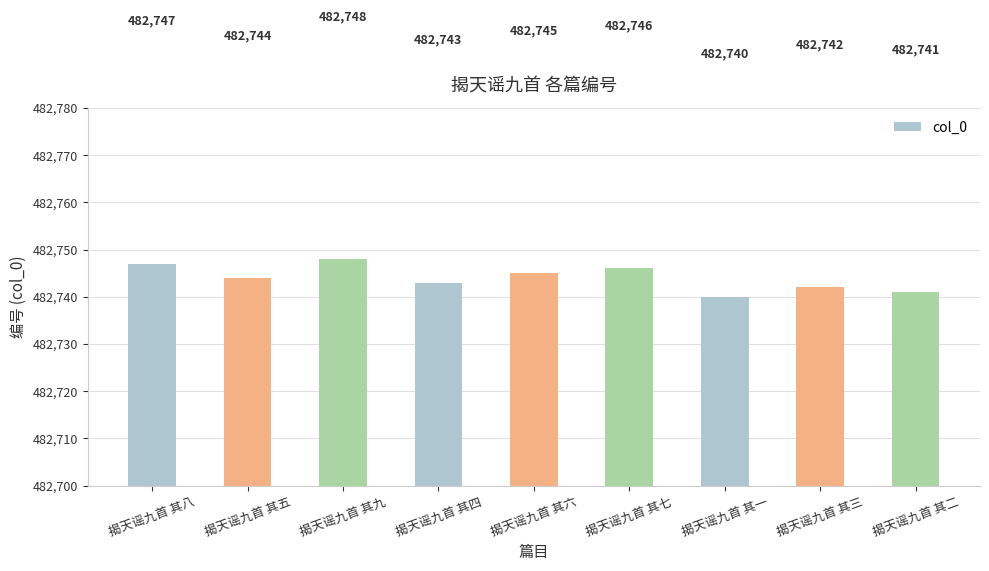

Reading left to right, list all the values displayed in this chart.

482747	482744	482748	482743	482745	482746	482740	482742	482741